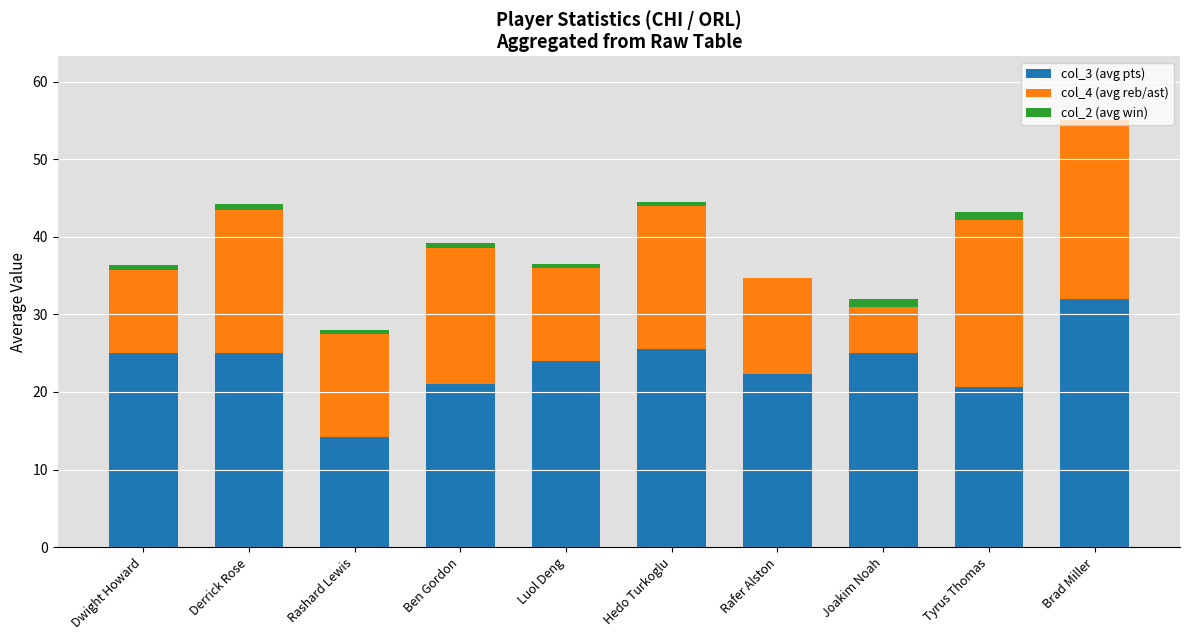

What is the maximum value for col_3 (avg pts)?

32.0